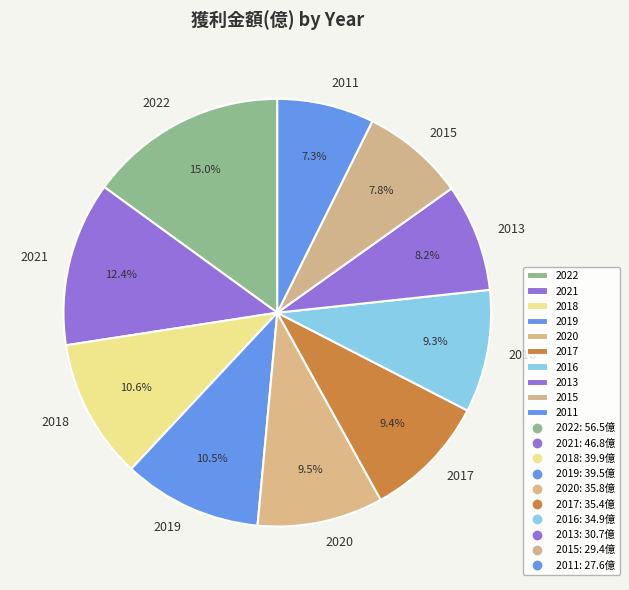

To the nearest percent, what is the average slice percentage?

10%